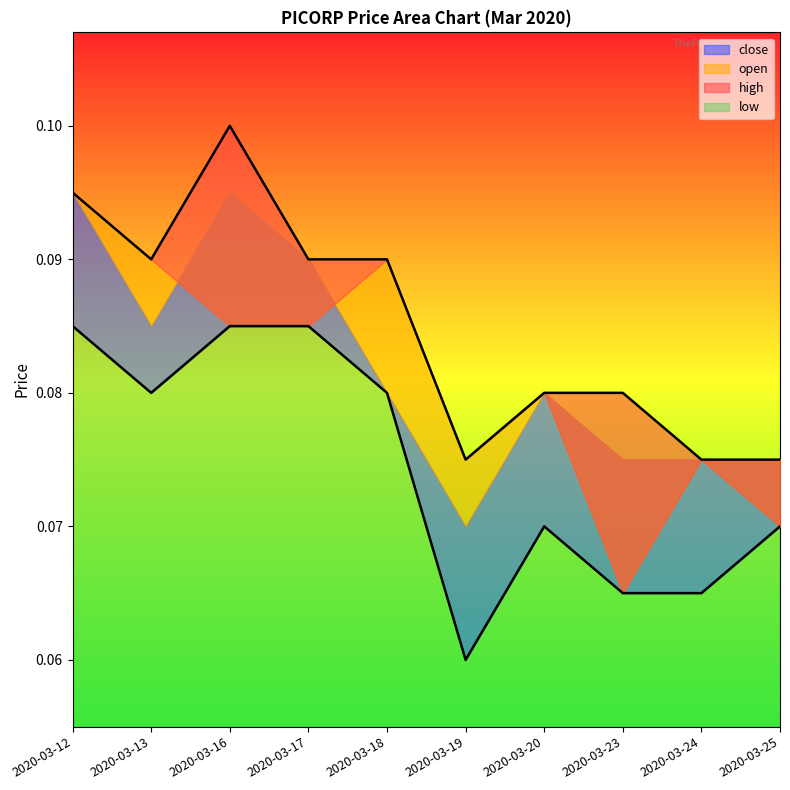

Read the high value at 2020-03-23.

0.1